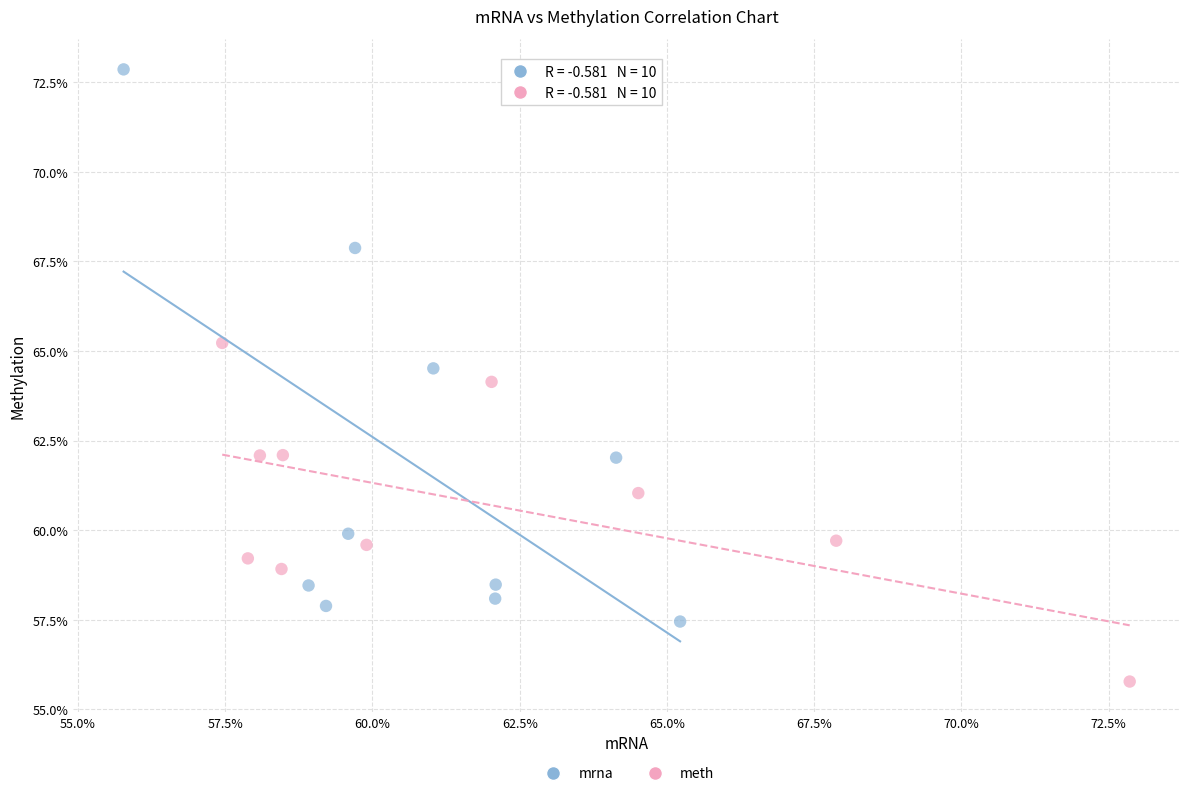

Which series has the largest Y range (max minus min)?

mrna